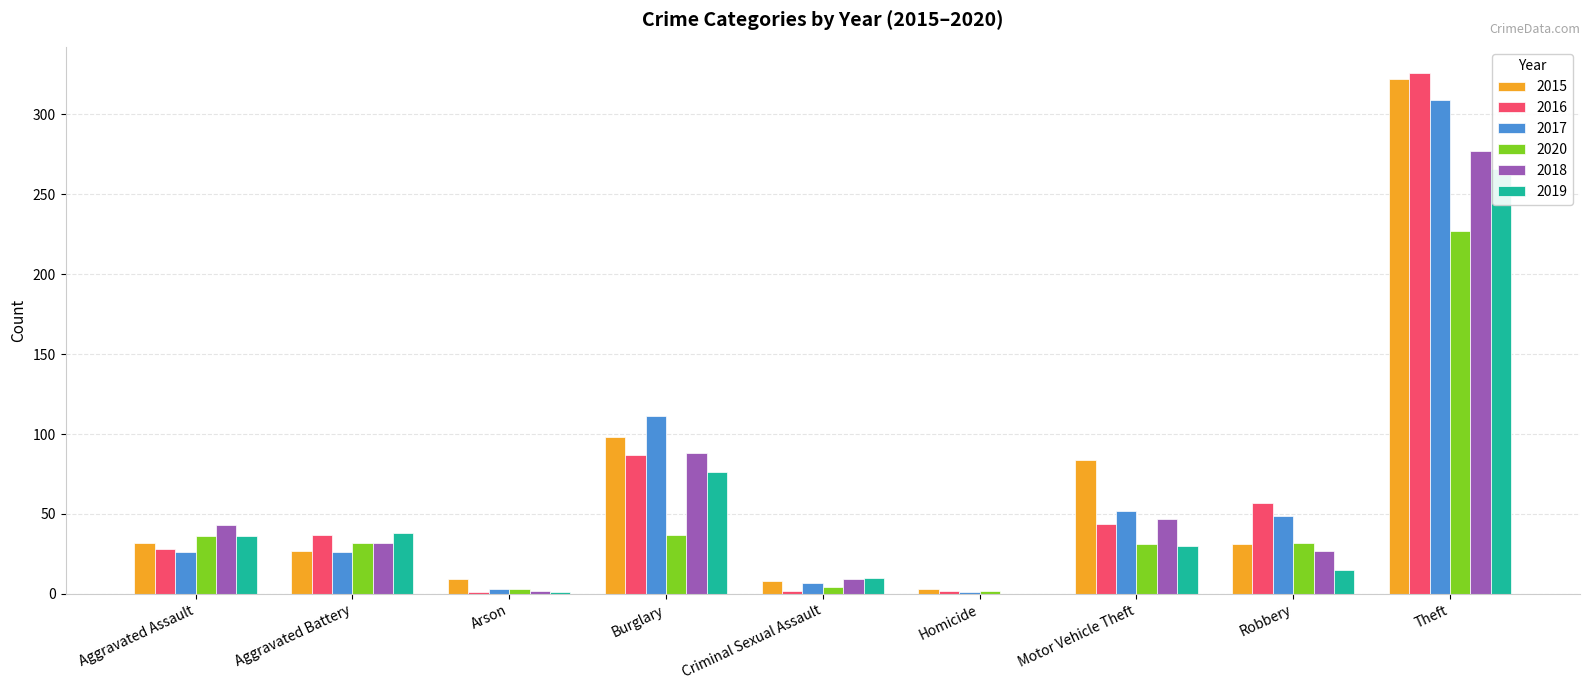

Between Aggravated Battery and Theft, which series saw the biggest shift?

2015